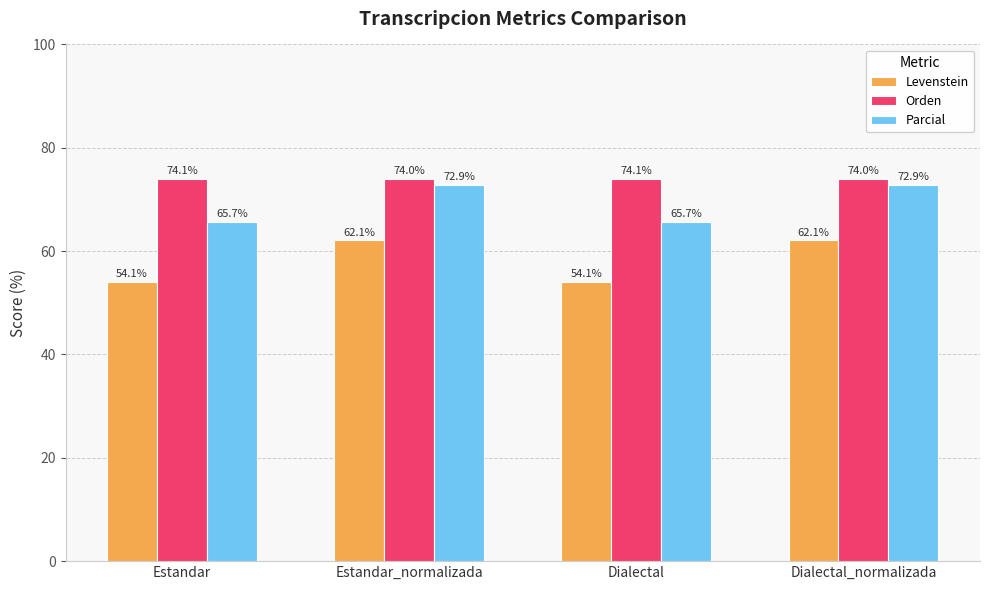

Rank the series at Dialectal from lowest to highest value.

Levenstein, Parcial, Orden